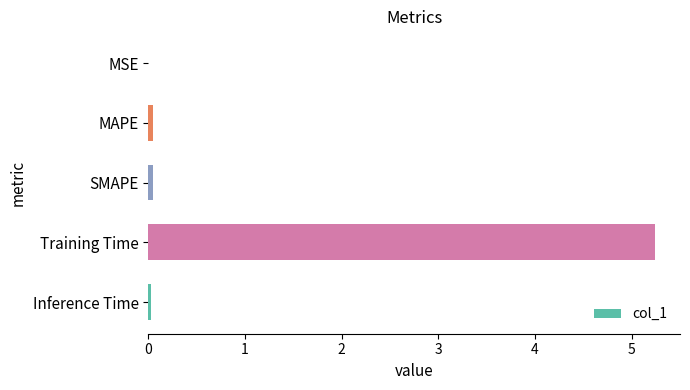

Is it true that the value at MSE is 0.0?

True